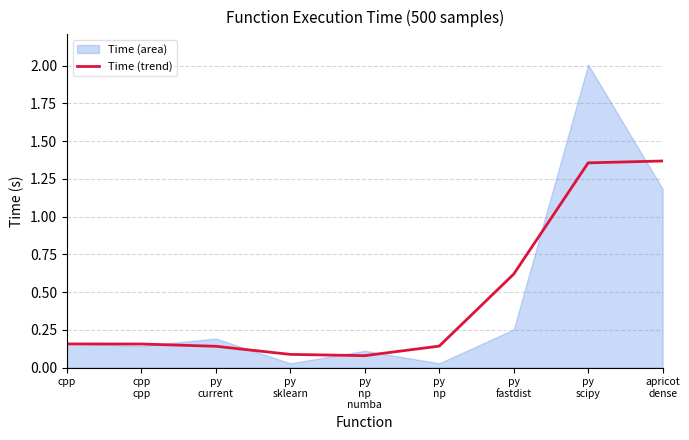

The value at py
current is 0.2. True or false?

False